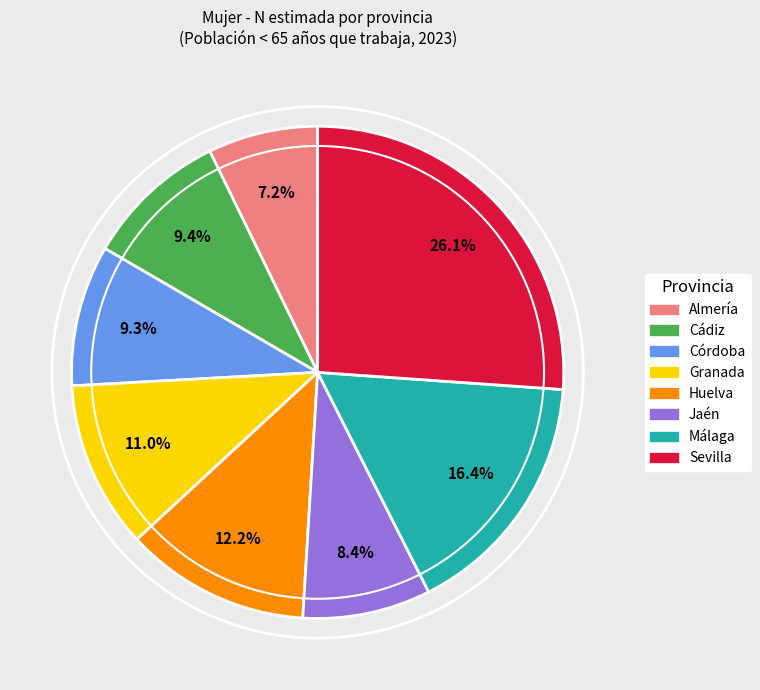

Is the sum of Málaga and Sevilla greater than half?

No